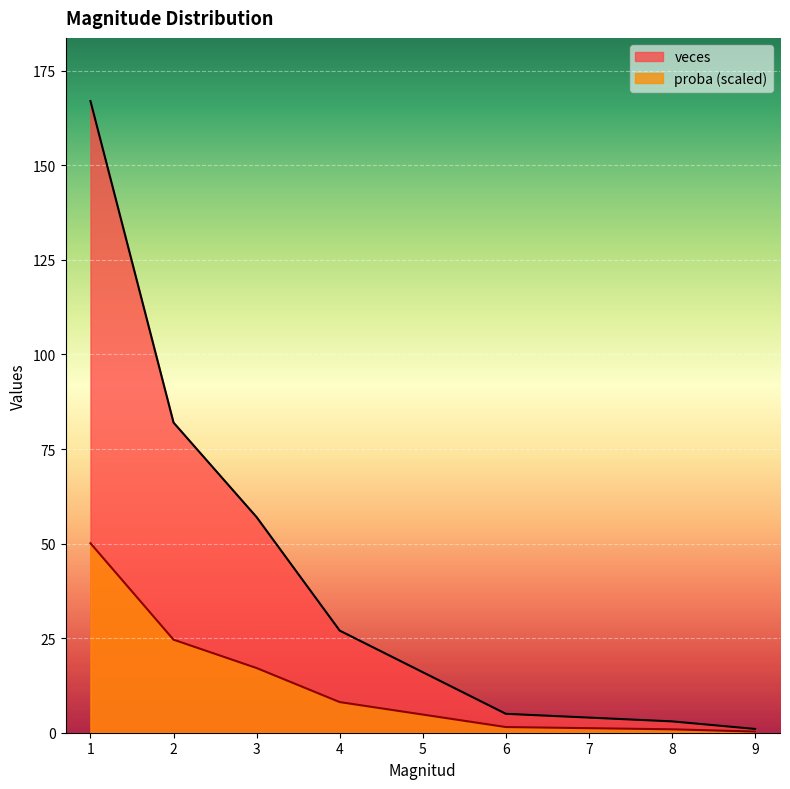

Rank the series by their average value, from highest to lowest.

veces, proba (scaled)